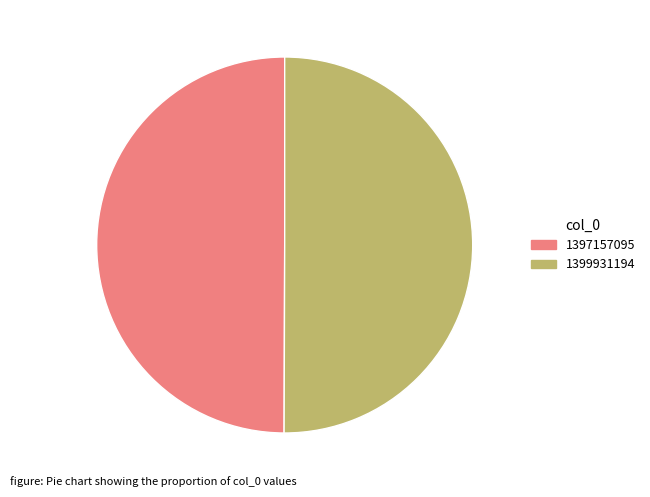

Approximately how many times larger is the value at 1397157095 compared to 1399931194?

1.0